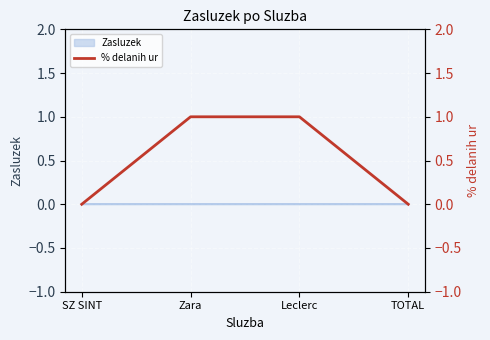

List the labels in order of value, largest first.

Zara, Leclerc, SZ SINT, TOTAL